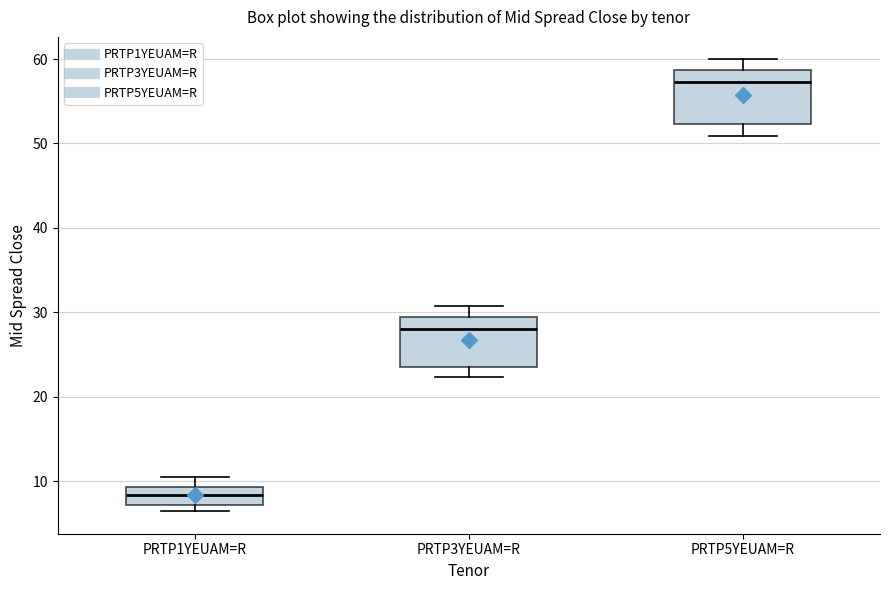

Reading left to right, read every box against the y-axis: the position of its median line, the range the box covers, and the ends of its whiskers. The values are not printed on the chart, so give them approximately, as read against the axis.

PRTP1YEUAM=R: median 8, box 7 to 9, whiskers 6 to 10
PRTP3YEUAM=R: median 28, box 23 to 29, whiskers 22 to 31
PRTP5YEUAM=R: median 57, box 52 to 59, whiskers 51 to 60